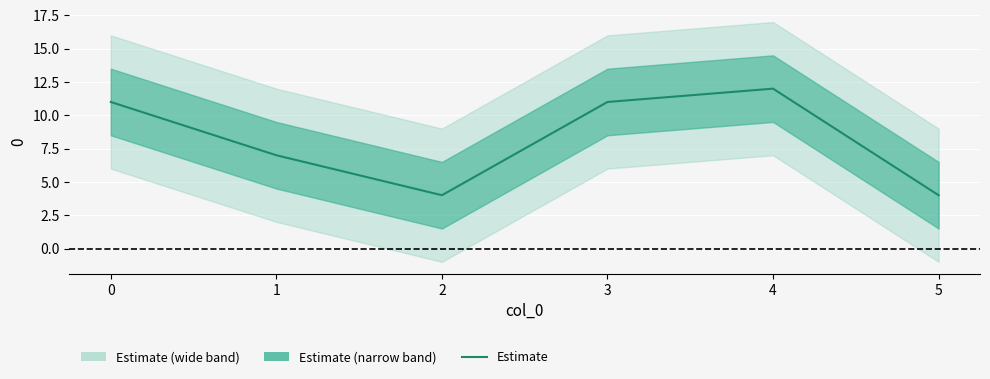

The value at 3 is 11. True or false?

True